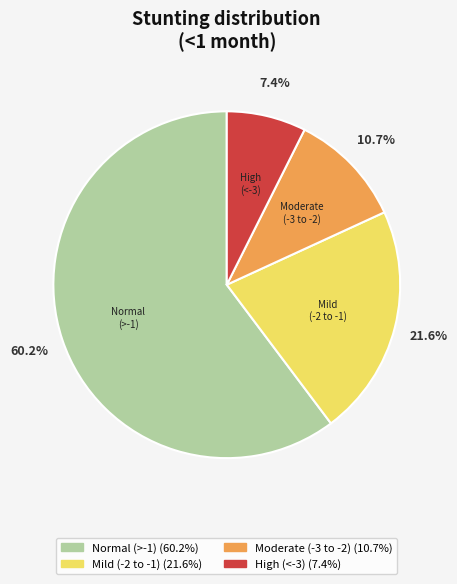

How many slices are in this pie chart?

4